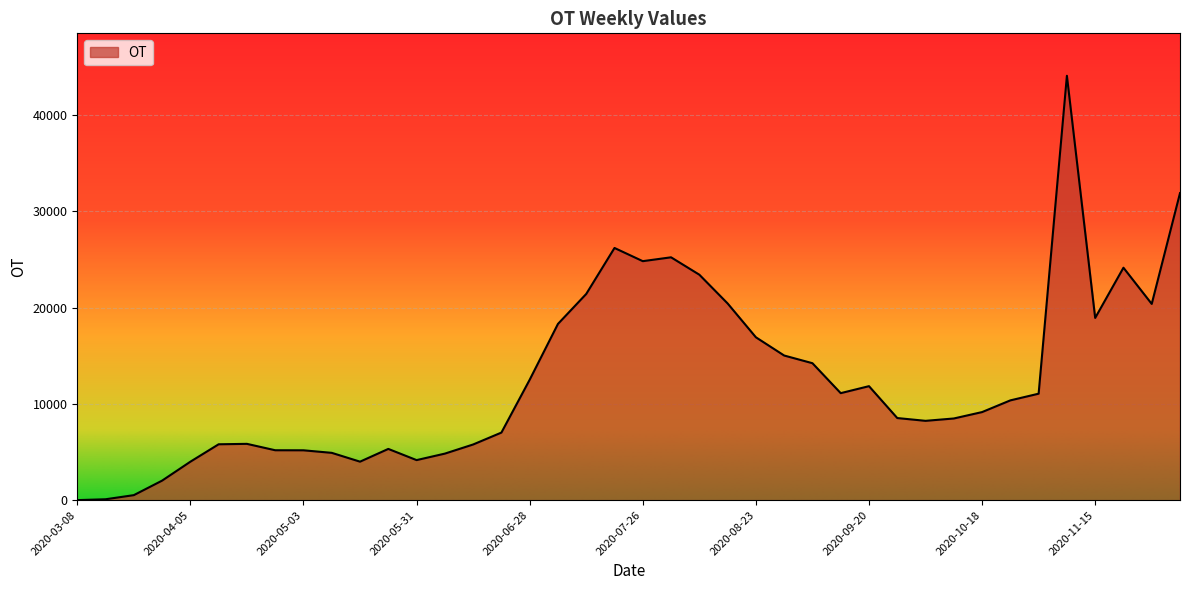

What is the difference between the maximum and minimum values?

44074